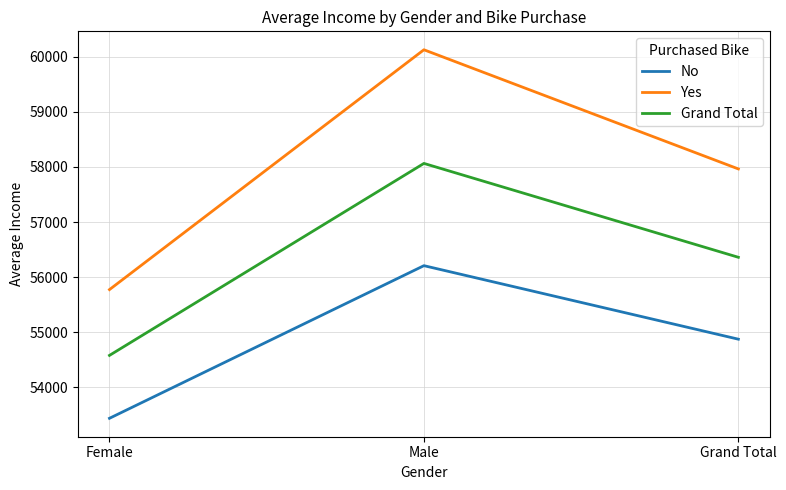

Reading left to right, extract all data points from this chart.

No: 53440.0	56208.2	54874.8
Yes: 55774.1	60124.0	57962.6
Grand Total: 54580.8	58062.6	56360.0